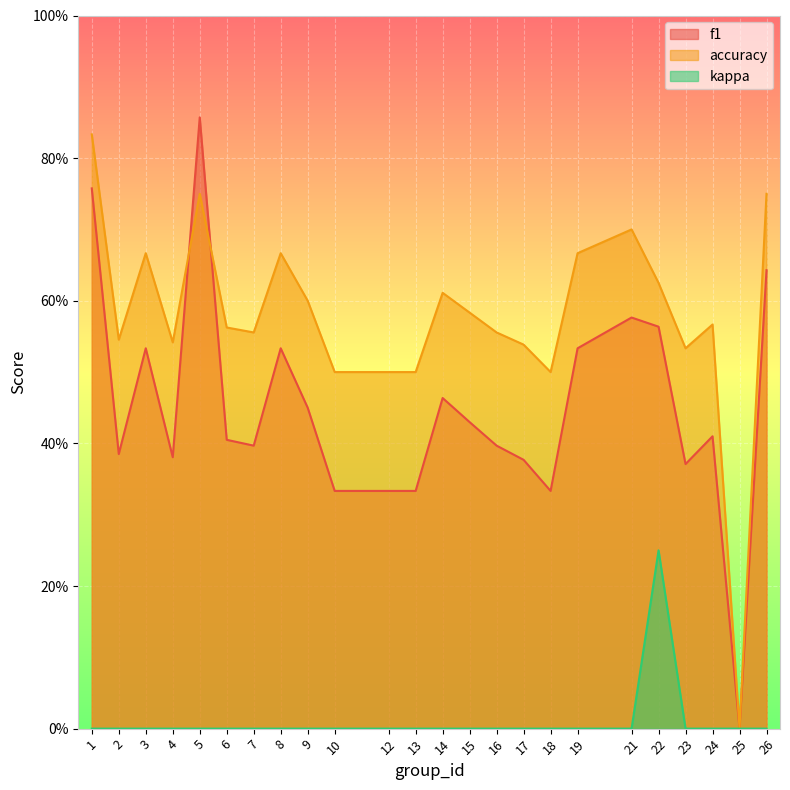

What is the spread (max minus min) of values at 5?

0.9